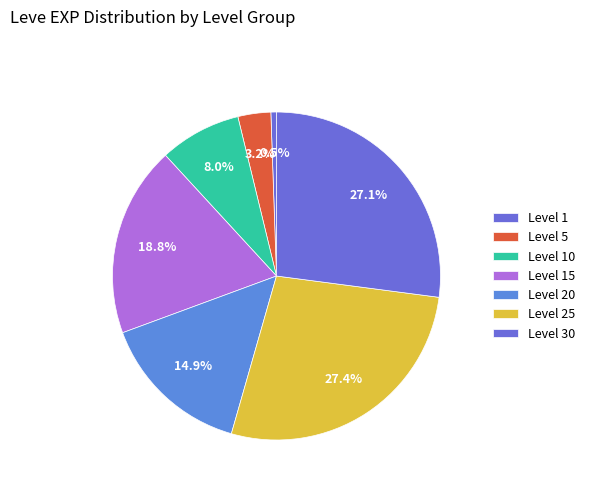

How many slices are in this pie chart?

7